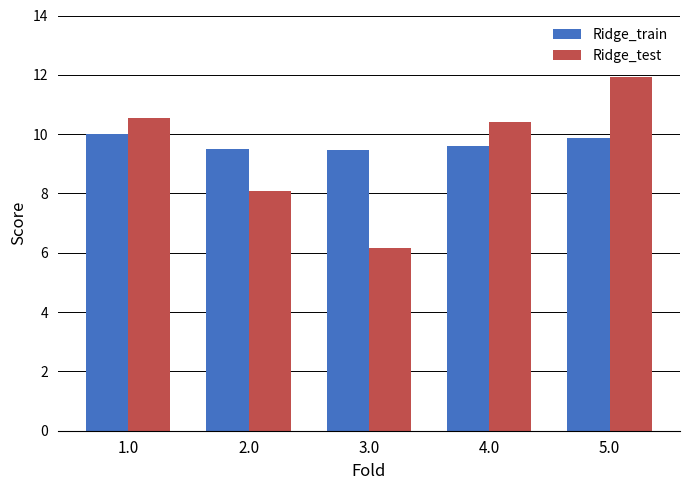

The value of Ridge_train at 4.0 is 14.0. True or false?

False